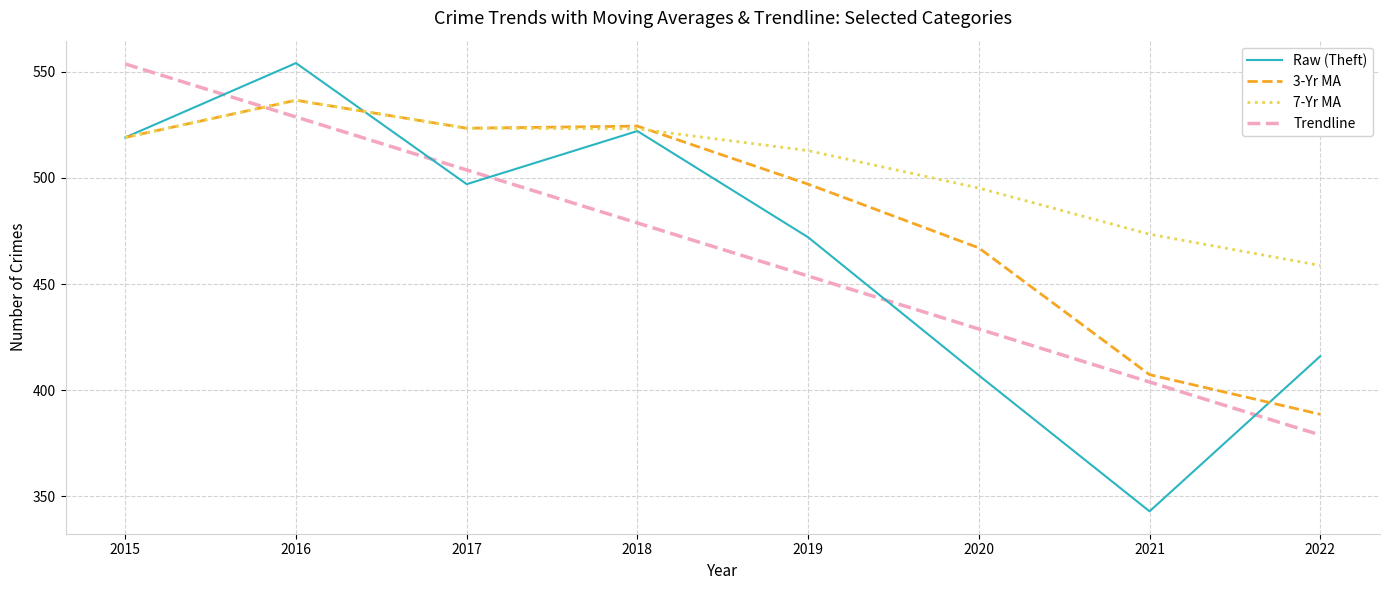

Is it true that 3-Yr MA equals 133.9 at 2020?

False